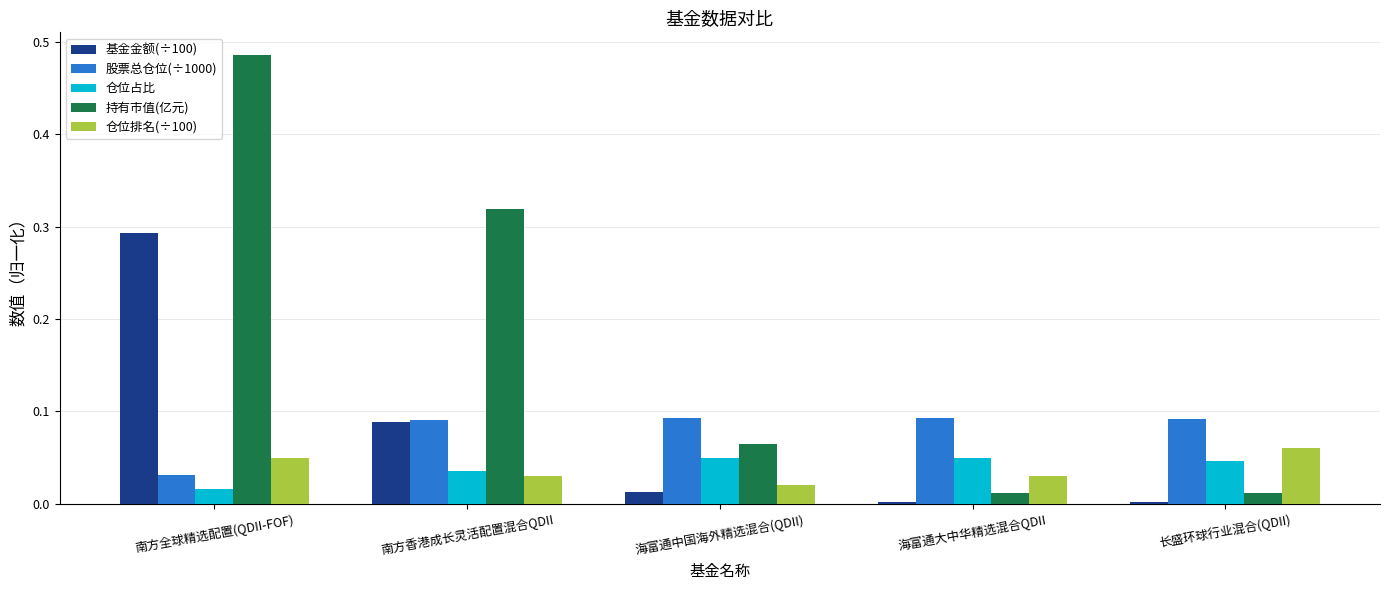

Are the bars grouped side by side (vs. stacked)?

Yes